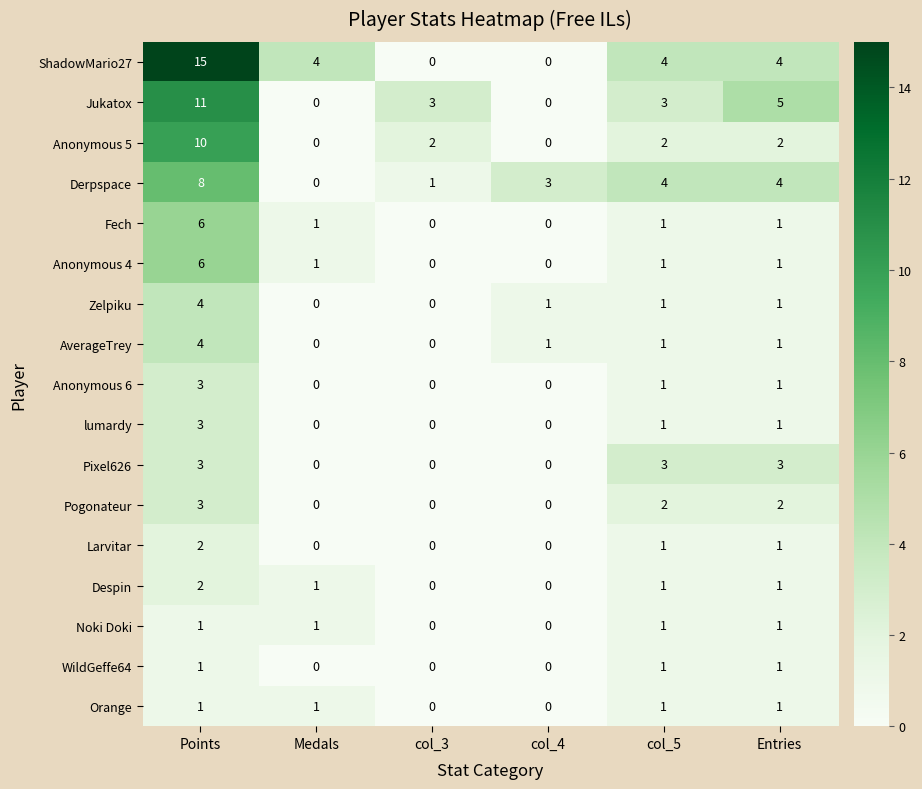

What is the maximum value for Anonymous 5?

10